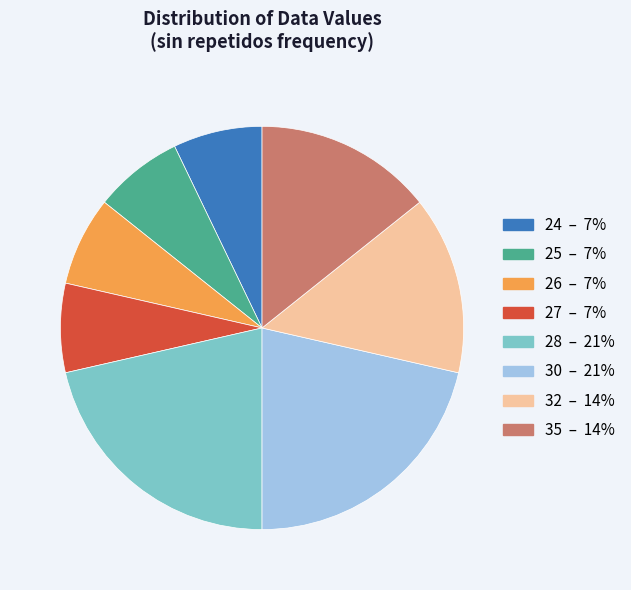

Does any single category account for the majority?

No